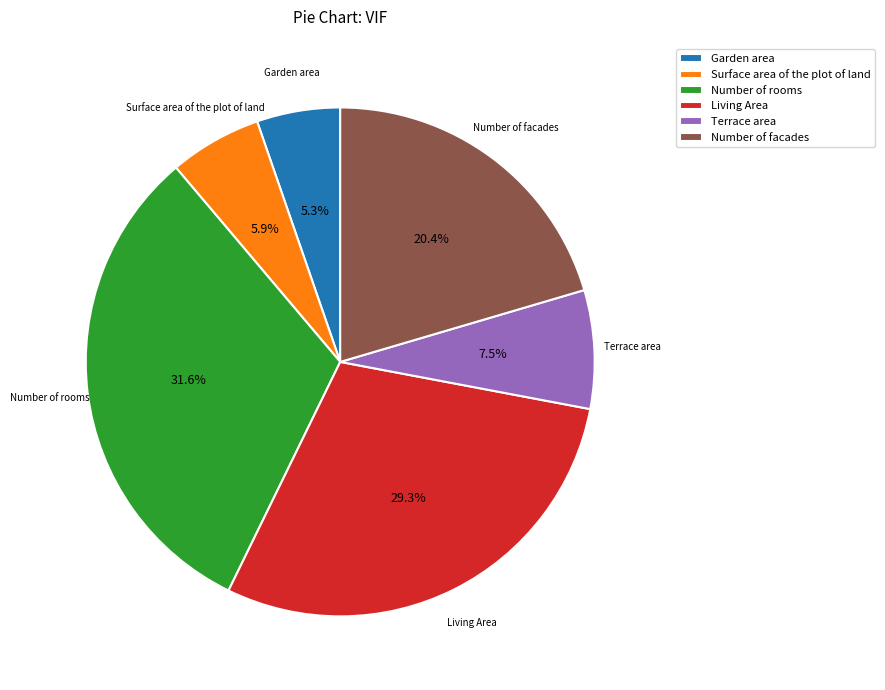

To the nearest percent, what portion does Number of facades represent?

20%